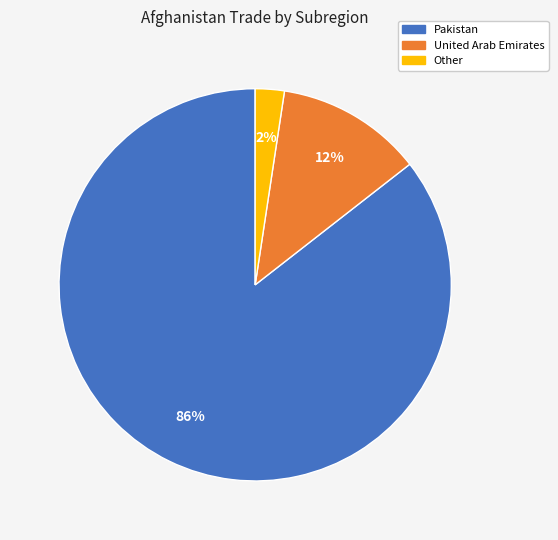

To the nearest percent, what is the average slice percentage?

33%